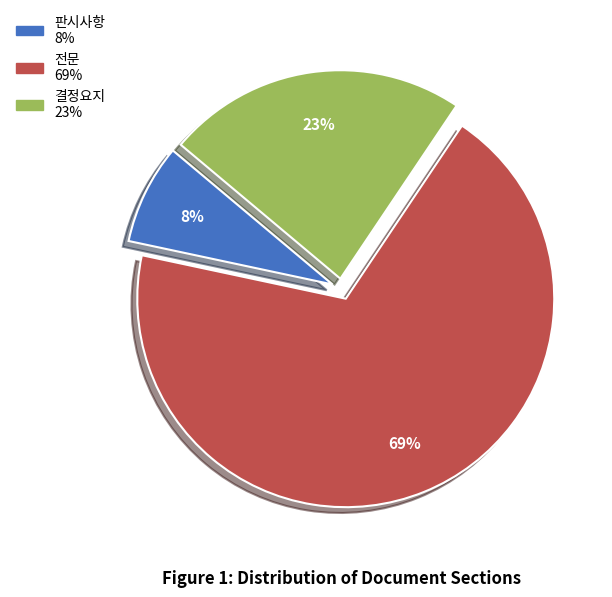

What is the ratio of the value at 전문 to the value at 결정요지?

3.0